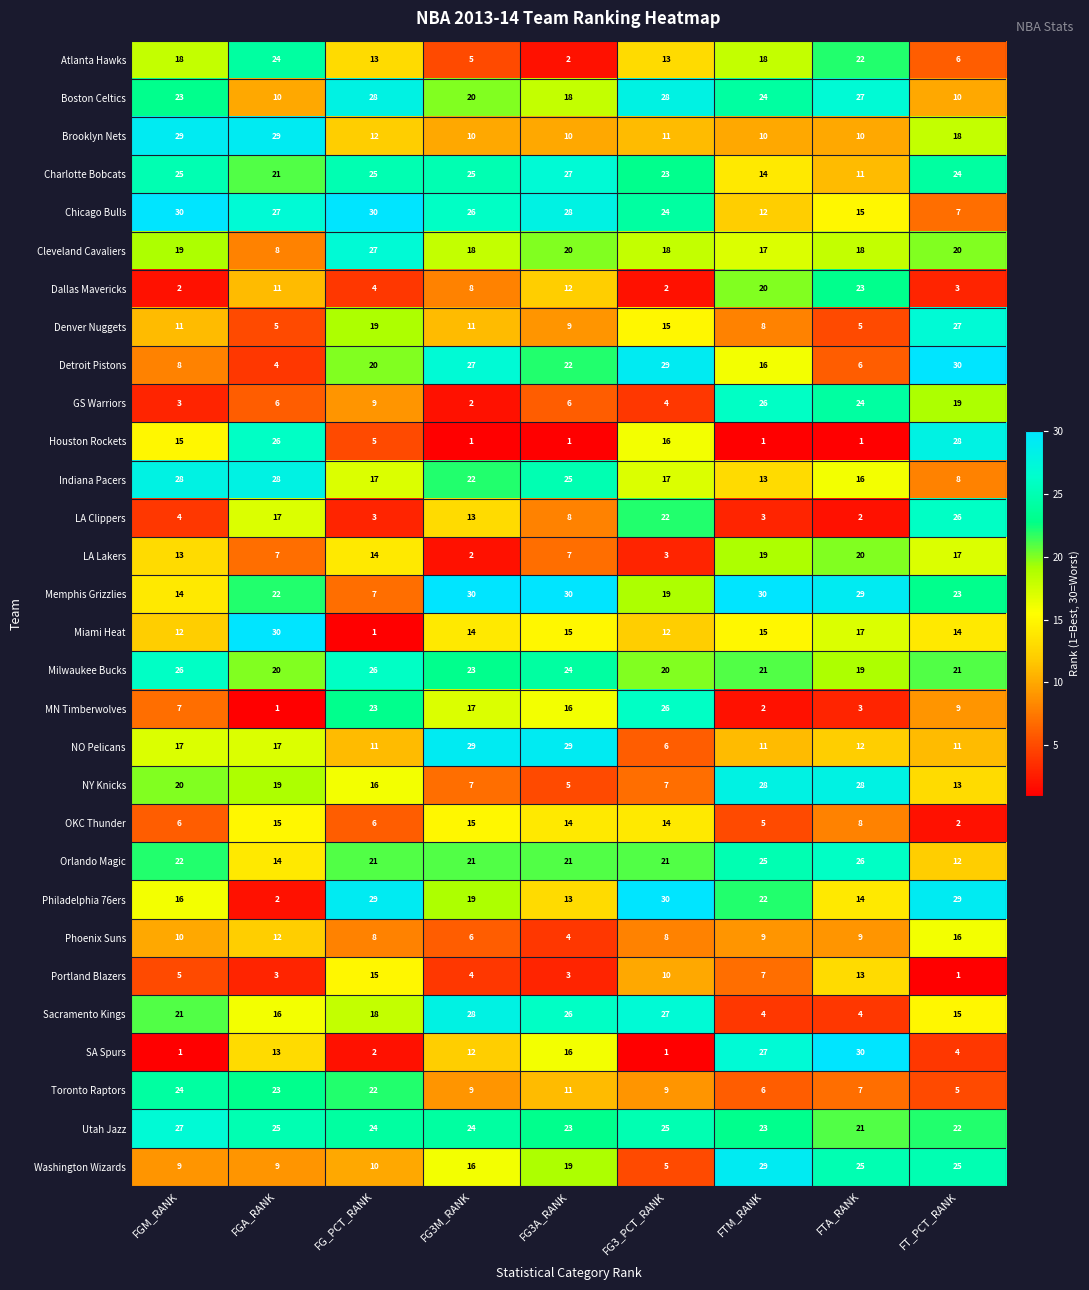

What is the difference between the second highest and second lowest values in the Indiana Pacers series?

15